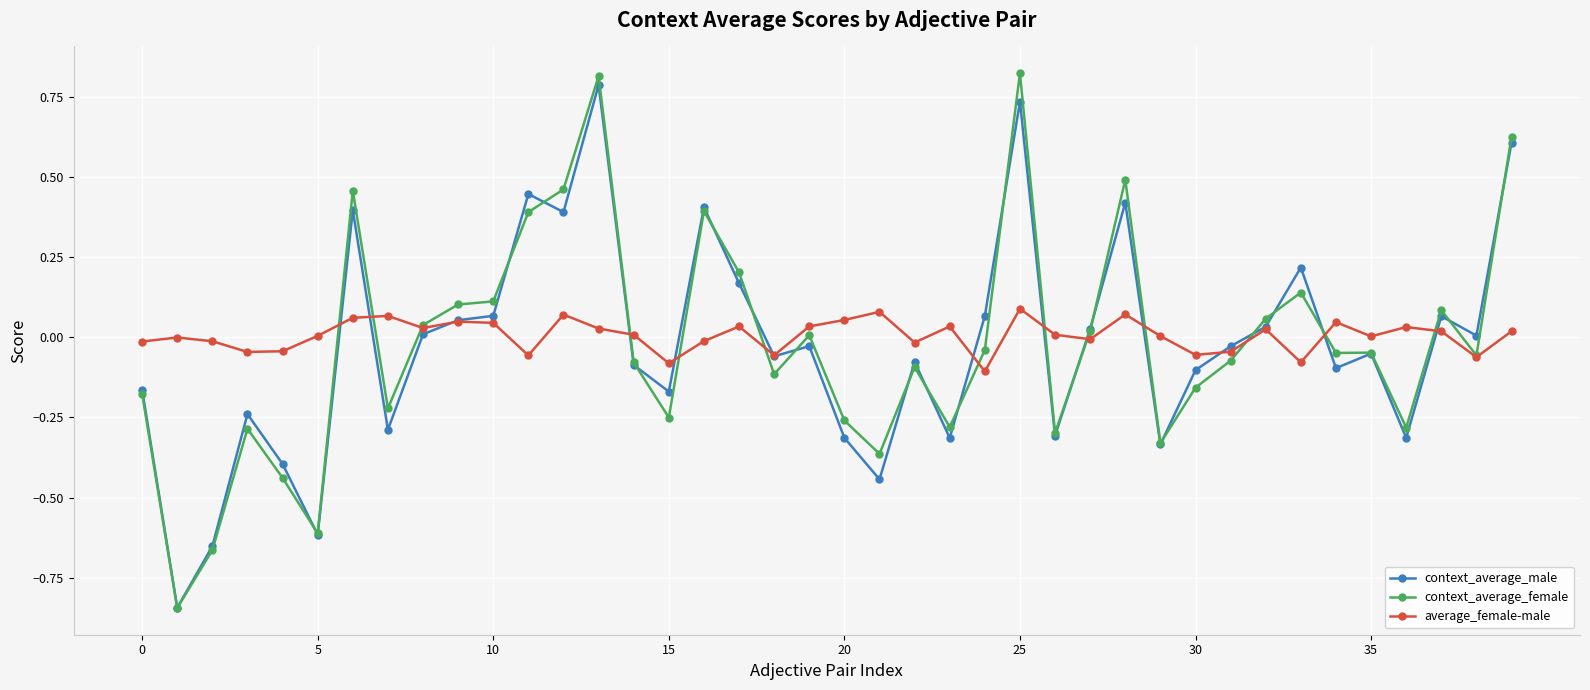

Which series has the largest range (max minus min)?

context_average_female